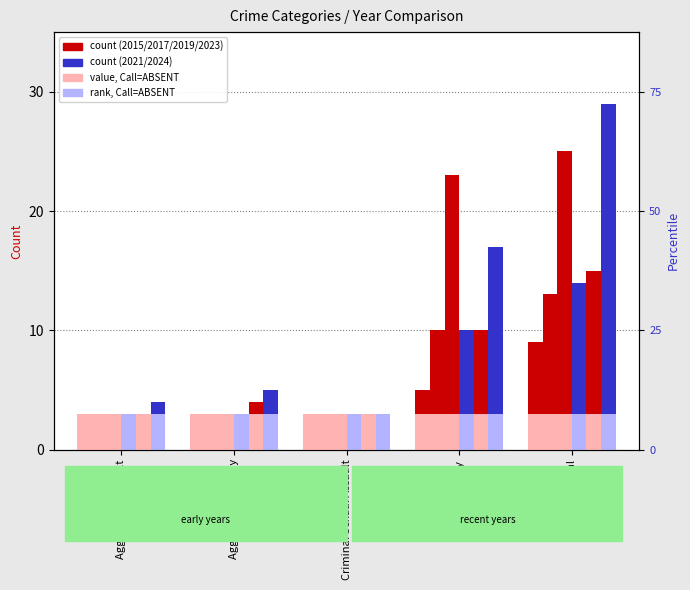

What is the label of the 3rd bar from the left?

Criminal Sexual Assault